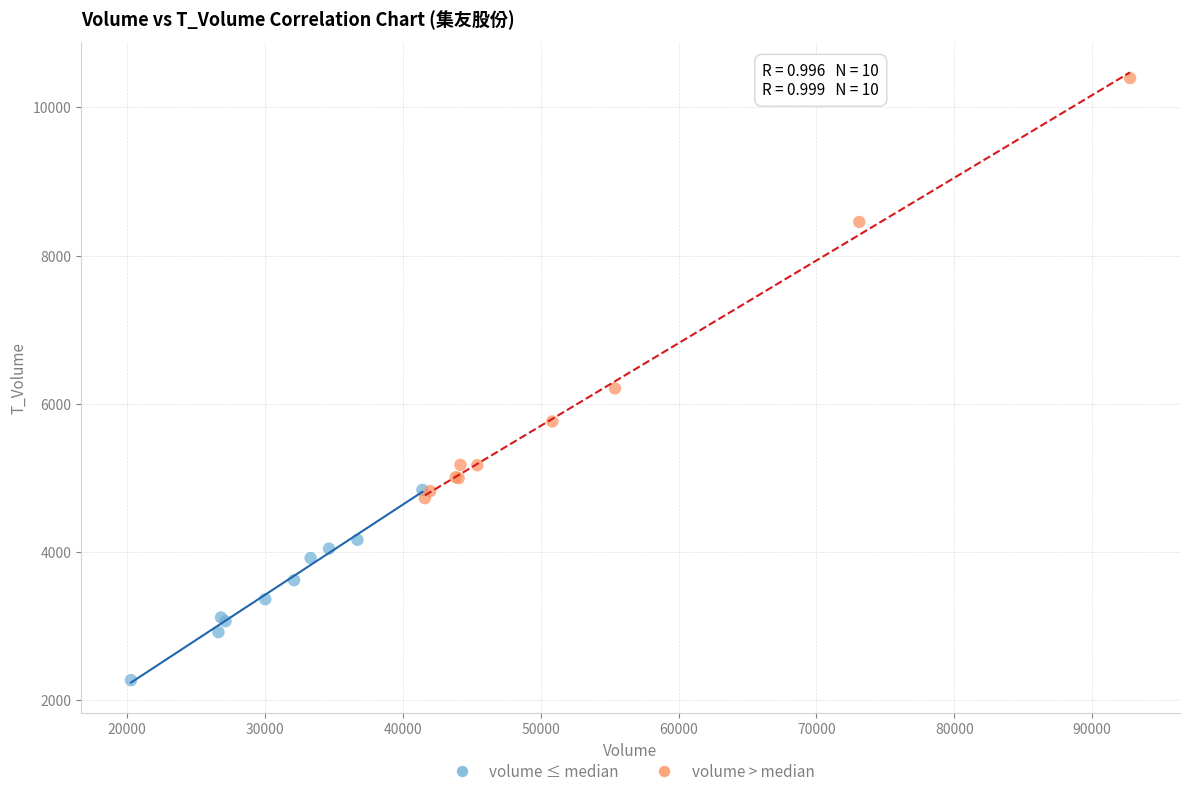

Which series has the largest Y range (max minus min)?

volume > median